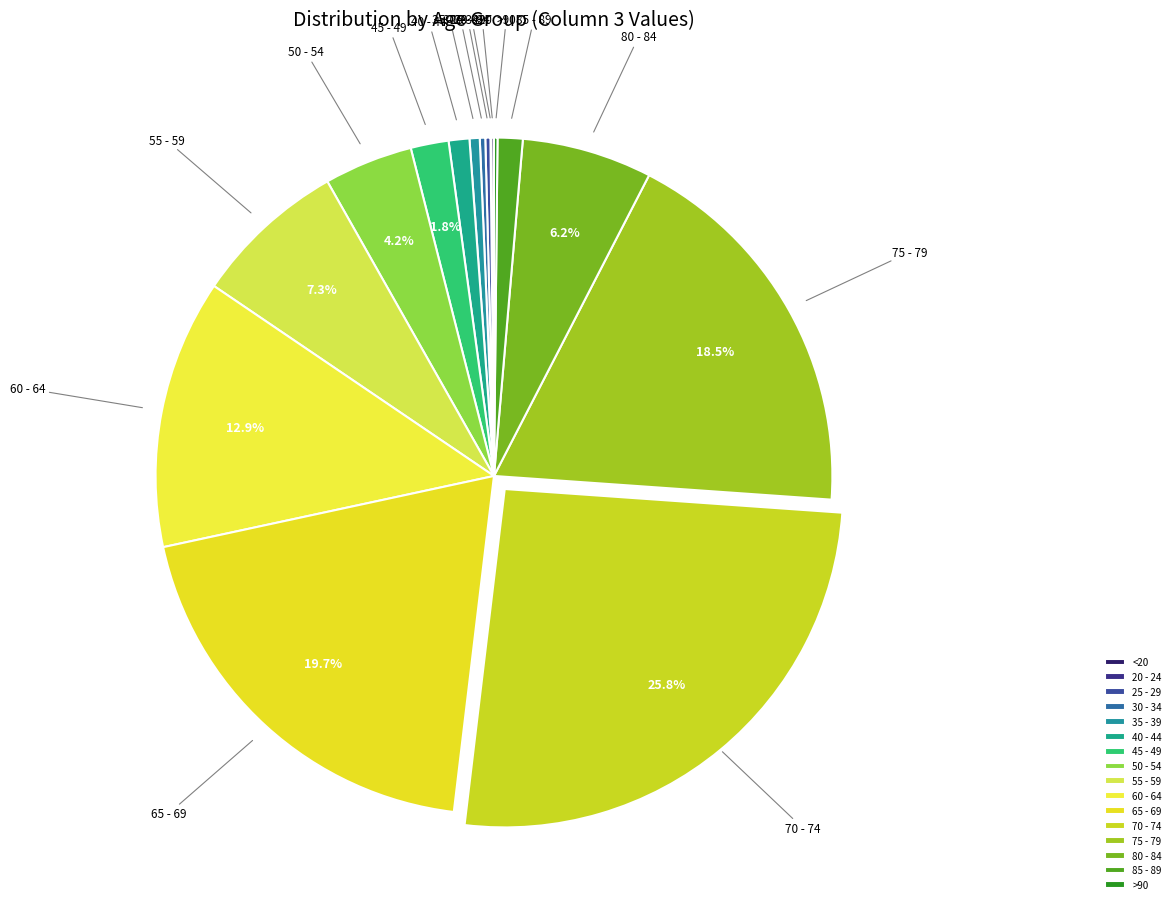

Which category has the biggest portion of the pie?

70 - 74